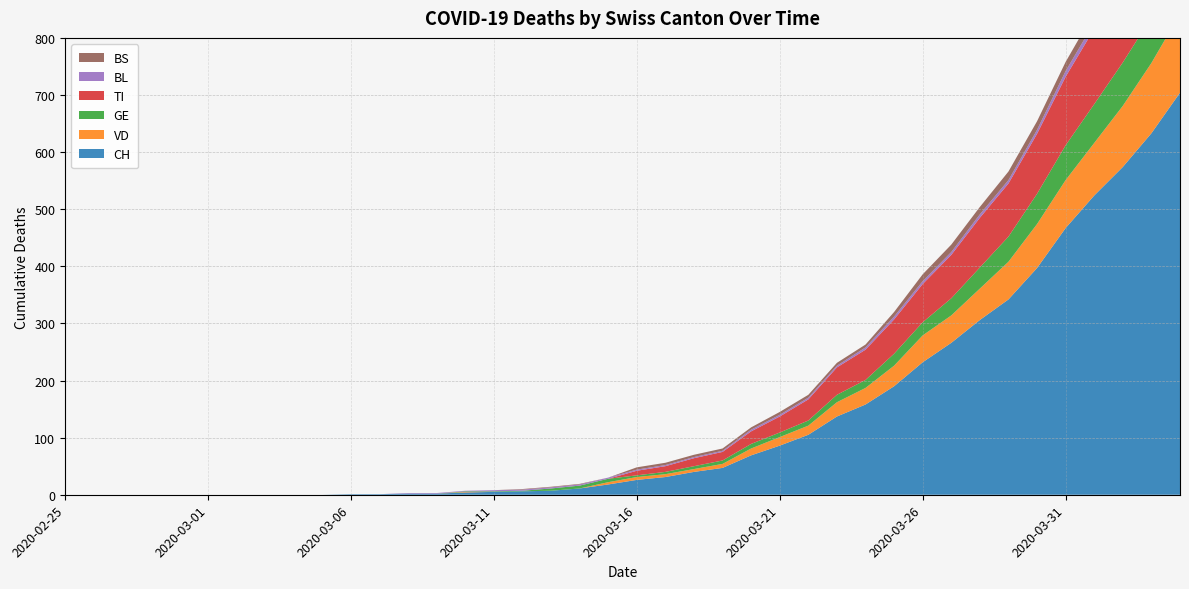

Reading right to left, extract all data points from this chart.

CH: 2020-04-04=704	2020-04-03=633	2020-04-02=574	2020-04-01=524	2020-03-31=467	2020-03-30=397	2020-03-29=342	2020-03-28=306	2020-03-27=266	2020-03-26=232	2020-03-25=190	2020-03-24=158	2020-03-23=137	2020-03-22=105	2020-03-21=86	2020-03-20=69	2020-03-19=47	2020-03-18=40	2020-03-17=31	2020-03-16=26	2020-03-15=18	2020-03-14=11	2020-03-13=7	2020-03-12=6	2020-03-11=5	2020-03-10=4	2020-03-09=2	2020-03-08=2	2020-03-07=1	2020-03-06=1	2020-03-05=0	2020-03-04=0	2020-03-03=0	2020-03-02=0	2020-03-01=0	2020-02-29=0	2020-02-28=0	2020-02-27=0	2020-02-26=0	2020-02-25=0
VD: 2020-04-04=138	2020-04-03=123	2020-04-02=107	2020-04-01=92	2020-03-31=84	2020-03-30=77	2020-03-29=66	2020-03-28=55	2020-03-27=48	2020-03-26=47	2020-03-25=36	2020-03-24=29	2020-03-23=25	2020-03-22=16	2020-03-21=15	2020-03-20=12	2020-03-19=7	2020-03-18=5	2020-03-17=5	2020-03-16=5	2020-03-15=4	2020-03-14=0	2020-03-13=0	2020-03-12=0	2020-03-11=0	2020-03-10=1	2020-03-09=0	2020-03-08=0	2020-03-07=0	2020-03-06=0	2020-03-05=0	2020-03-04=0	2020-03-03=0	2020-03-02=0	2020-03-01=0	2020-02-29=0	2020-02-28=0	2020-02-27=0	2020-02-26=0	2020-02-25=0
GE: 2020-04-04=93	2020-04-03=80	2020-04-02=76	2020-04-01=68	2020-03-31=61	2020-03-30=53	2020-03-29=44	2020-03-28=37	2020-03-27=30	2020-03-26=23	2020-03-25=21	2020-03-24=14	2020-03-23=13	2020-03-22=9	2020-03-21=8	2020-03-20=8	2020-03-19=6	2020-03-18=5	2020-03-17=4	2020-03-16=3	2020-03-15=6	2020-03-14=5	2020-03-13=4	2020-03-12=1	2020-03-11=1	2020-03-10=1	2020-03-09=0	2020-03-08=0	2020-03-07=0	2020-03-06=0	2020-03-05=0	2020-03-04=0	2020-03-03=0	2020-03-02=0	2020-03-01=0	2020-02-29=0	2020-02-28=0	2020-02-27=0	2020-02-26=0	2020-02-25=0
TI: 2020-04-04=165	2020-04-03=155	2020-04-02=141	2020-04-01=132	2020-03-31=120	2020-03-30=105	2020-03-29=93	2020-03-28=87	2020-03-27=76	2020-03-26=67	2020-03-25=60	2020-03-24=53	2020-03-23=48	2020-03-22=37	2020-03-21=28	2020-03-20=22	2020-03-19=15	2020-03-18=14	2020-03-17=10	2020-03-16=8	2020-03-15=0	2020-03-14=0	2020-03-13=0	2020-03-12=0	2020-03-11=0	2020-03-10=0	2020-03-09=0	2020-03-08=0	2020-03-07=0	2020-03-06=0	2020-03-05=0	2020-03-04=0	2020-03-03=0	2020-03-02=0	2020-03-01=0	2020-02-29=0	2020-02-28=0	2020-02-27=0	2020-02-26=0	2020-02-25=0
BL: 2020-04-04=19	2020-04-03=14	2020-04-02=12	2020-04-01=11	2020-03-31=10	2020-03-30=7	2020-03-29=6	2020-03-28=6	2020-03-27=5	2020-03-26=5	2020-03-25=5	2020-03-24=4	2020-03-23=3	2020-03-22=3	2020-03-21=3	2020-03-20=3	2020-03-19=2	2020-03-18=2	2020-03-17=2	2020-03-16=2	2020-03-15=2	2020-03-14=2	2020-03-13=2	2020-03-12=2	2020-03-11=2	2020-03-10=1	2020-03-09=1	2020-03-08=1	2020-03-07=0	2020-03-06=0	2020-03-05=0	2020-03-04=0	2020-03-03=0	2020-03-02=0	2020-03-01=0	2020-02-29=0	2020-02-28=0	2020-02-27=0	2020-02-26=0	2020-02-25=0
BS: 2020-04-04=24	2020-04-03=21	2020-04-02=19	2020-04-01=18	2020-03-31=16	2020-03-30=15	2020-03-29=15	2020-03-28=13	2020-03-27=13	2020-03-26=12	2020-03-25=8	2020-03-24=5	2020-03-23=5	2020-03-22=5	2020-03-21=5	2020-03-20=4	2020-03-19=4	2020-03-18=4	2020-03-17=4	2020-03-16=4	2020-03-15=0	2020-03-14=1	2020-03-13=1	2020-03-12=1	2020-03-11=0	2020-03-10=0	2020-03-09=0	2020-03-08=0	2020-03-07=0	2020-03-06=0	2020-03-05=0	2020-03-04=0	2020-03-03=0	2020-03-02=0	2020-03-01=0	2020-02-29=0	2020-02-28=0	2020-02-27=0	2020-02-26=0	2020-02-25=0